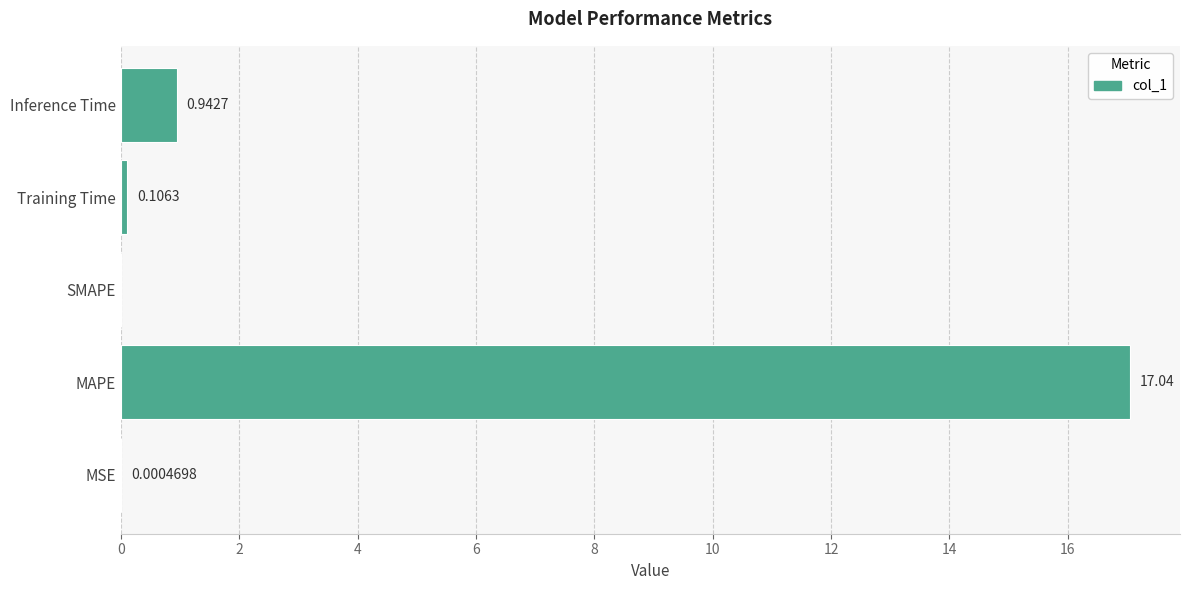

What is the change in value from MAPE to Training Time?

-16.9